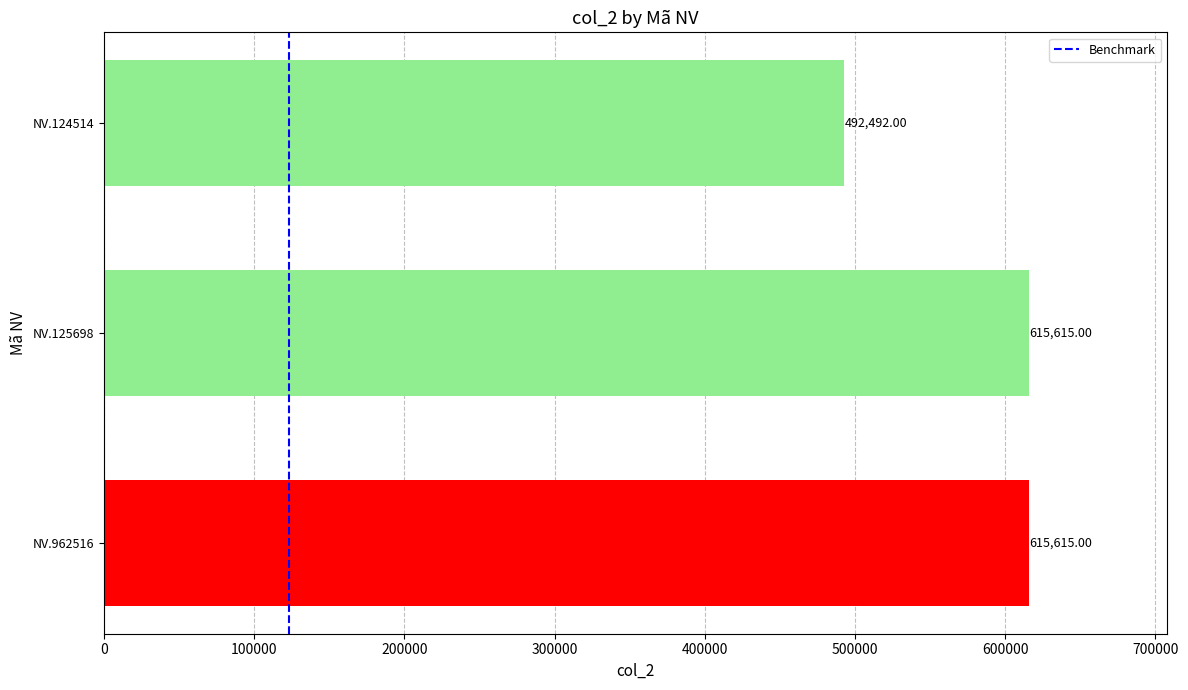

What is the difference between the maximum and minimum values?

123123